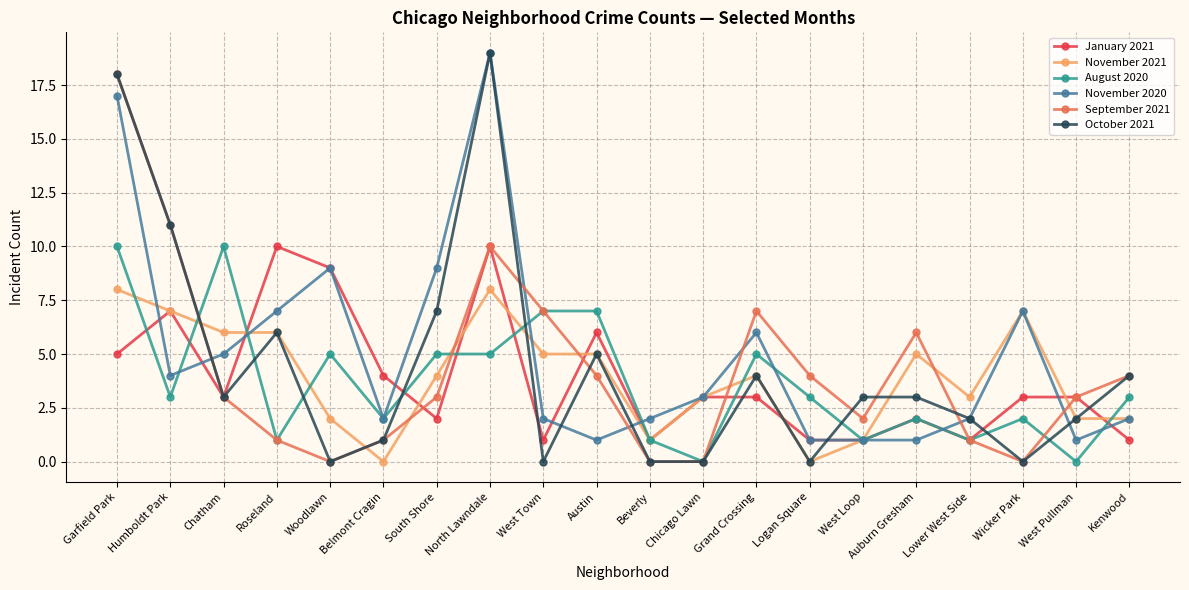

What is the sum of the November 2020 values at Auburn Gresham and Lower West Side?

3